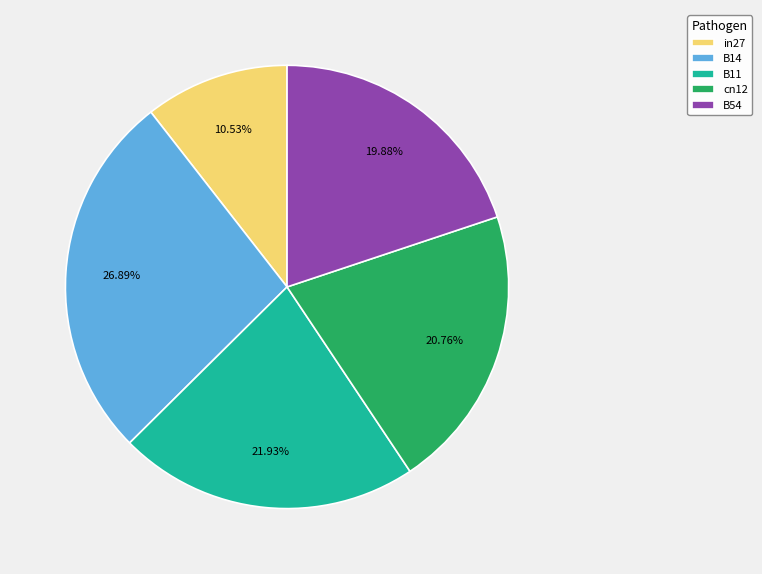

To the nearest percent, what portion does in27 represent?

11%